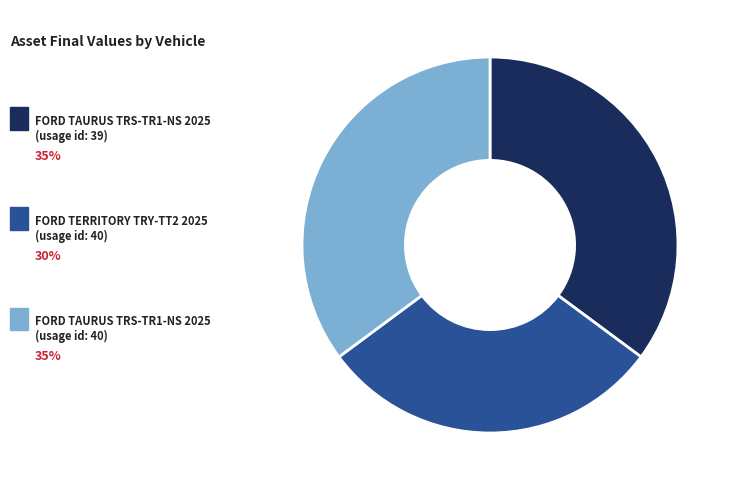

Is there a majority slice in this chart?

No